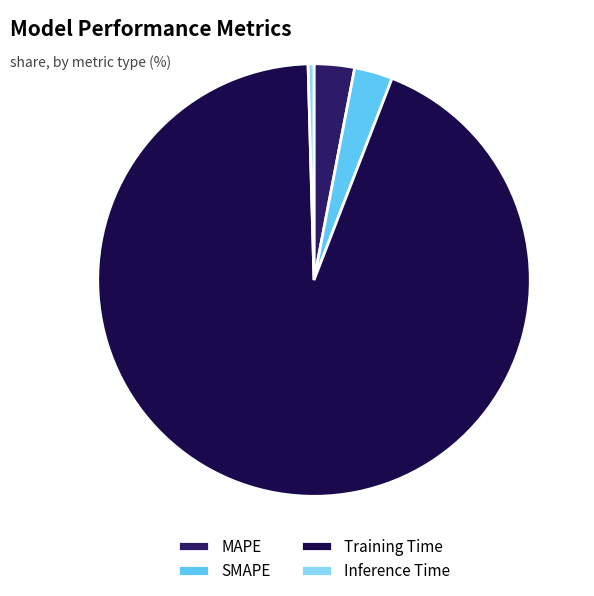

Which category has the smallest portion of the pie?

Inference Time